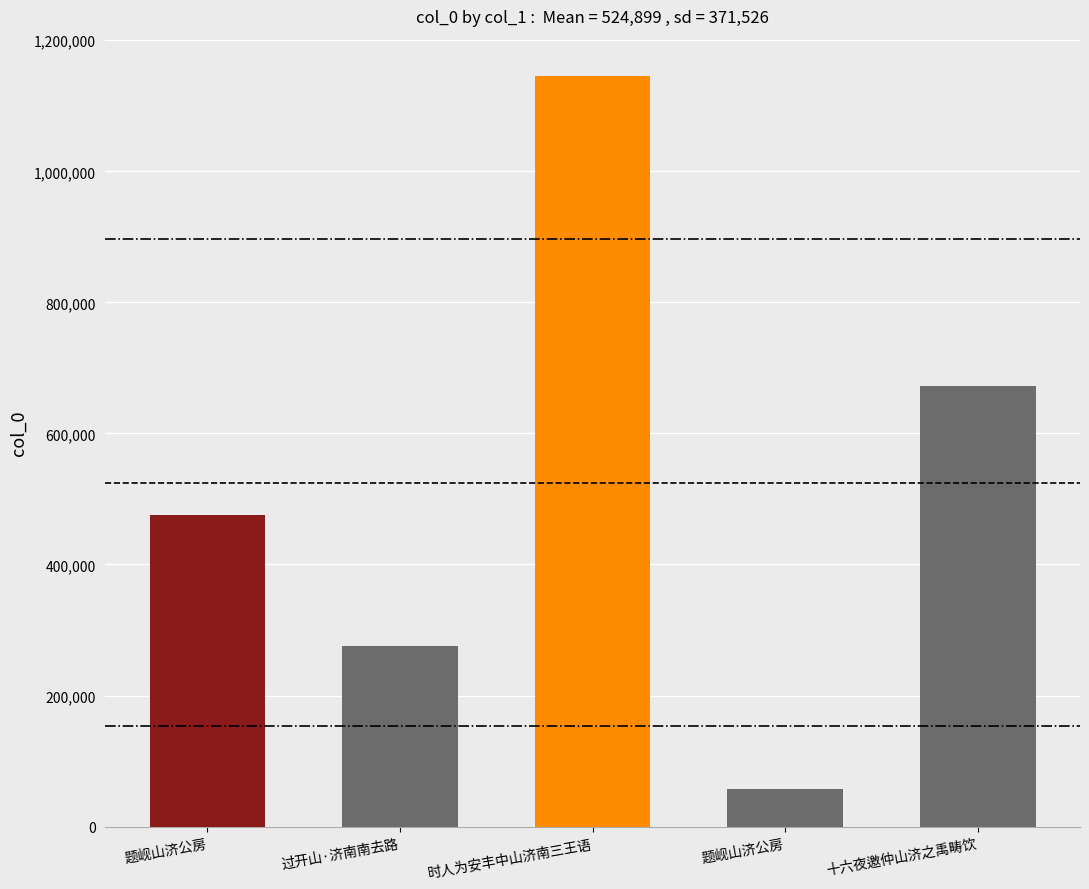

What is the difference between the values at 十六夜邀仲山济之禹畴饮 and 题岘山济公房?

614968